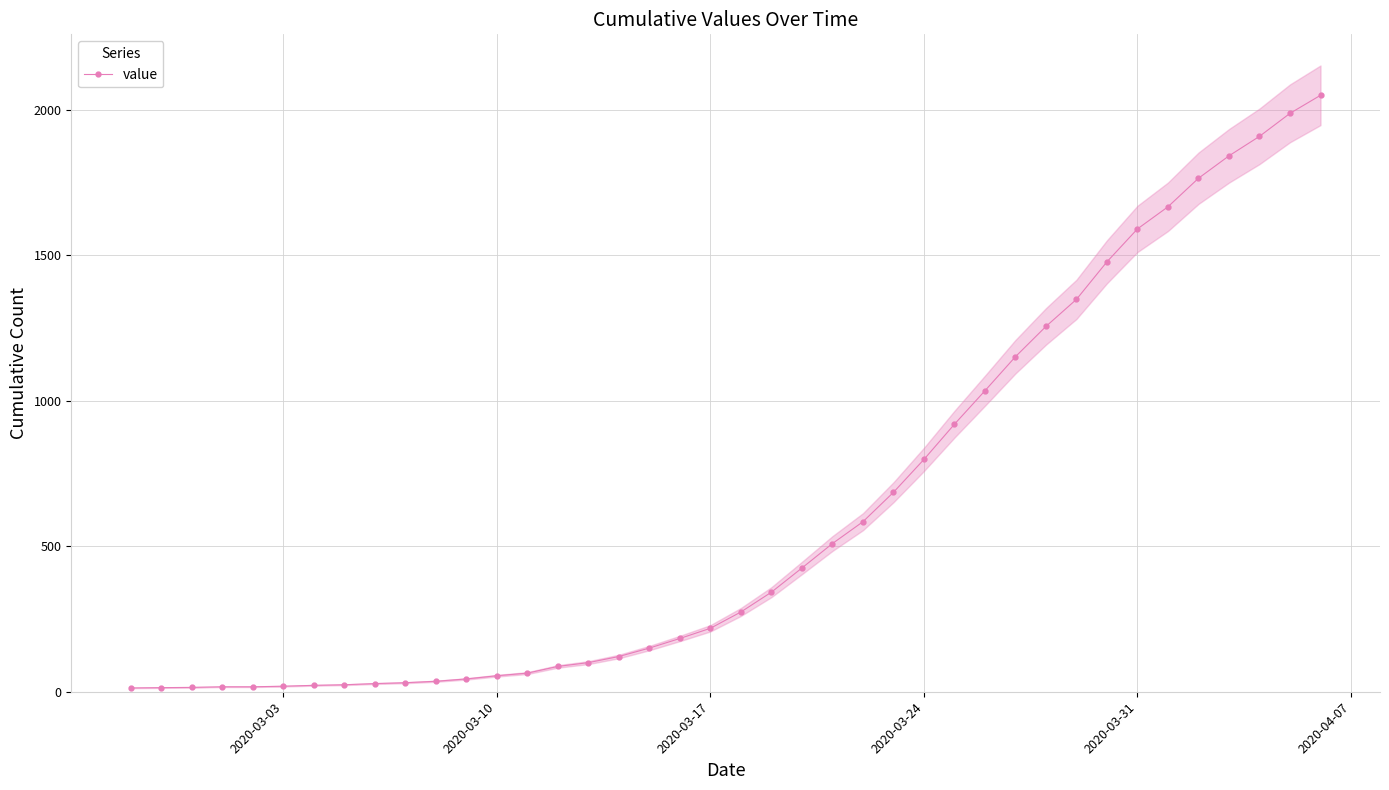

Is it true that the value at 31 is 2395?

False